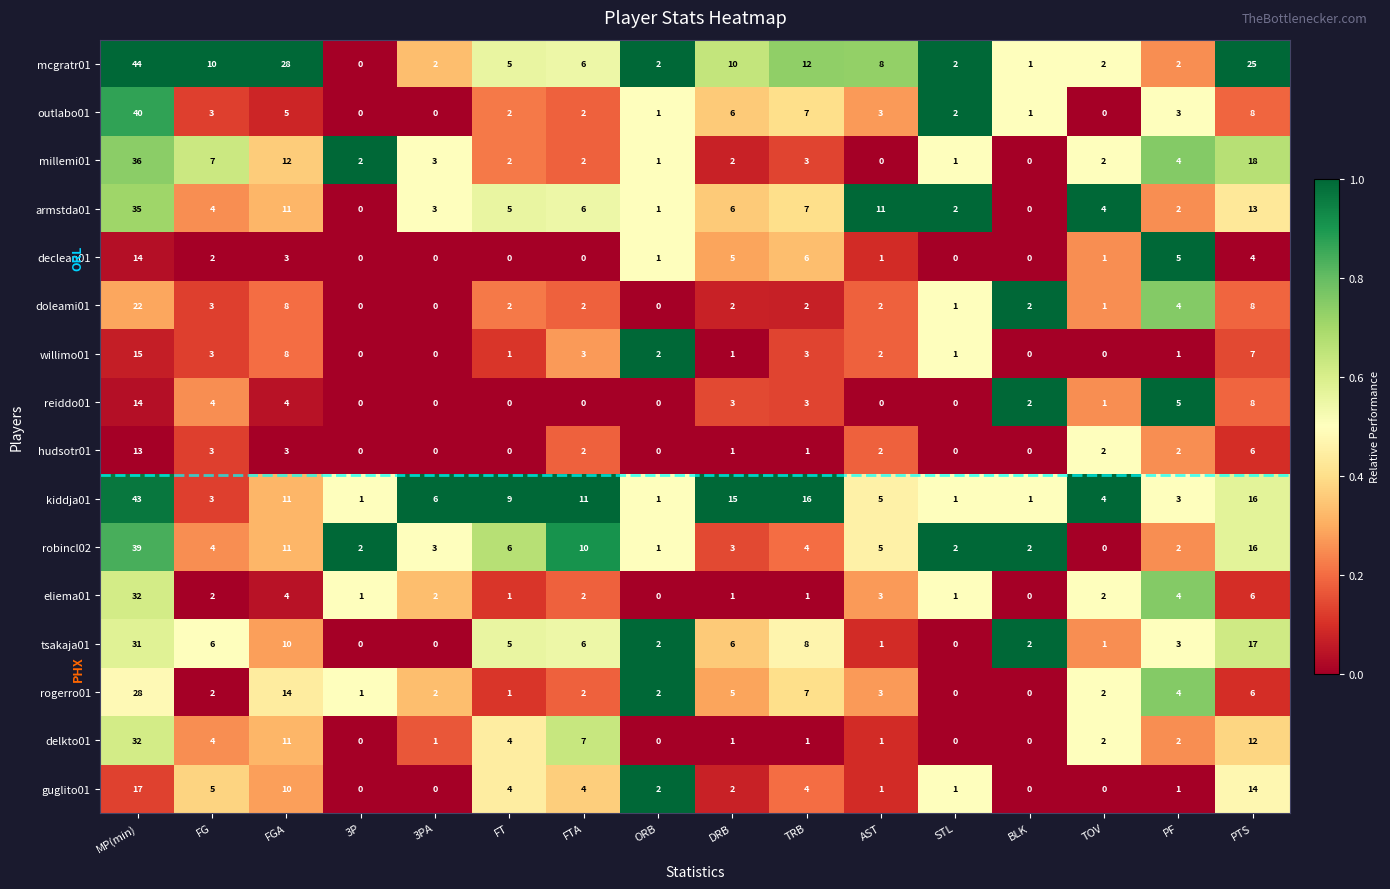

How many data points in doleami01 are less than 2?

5